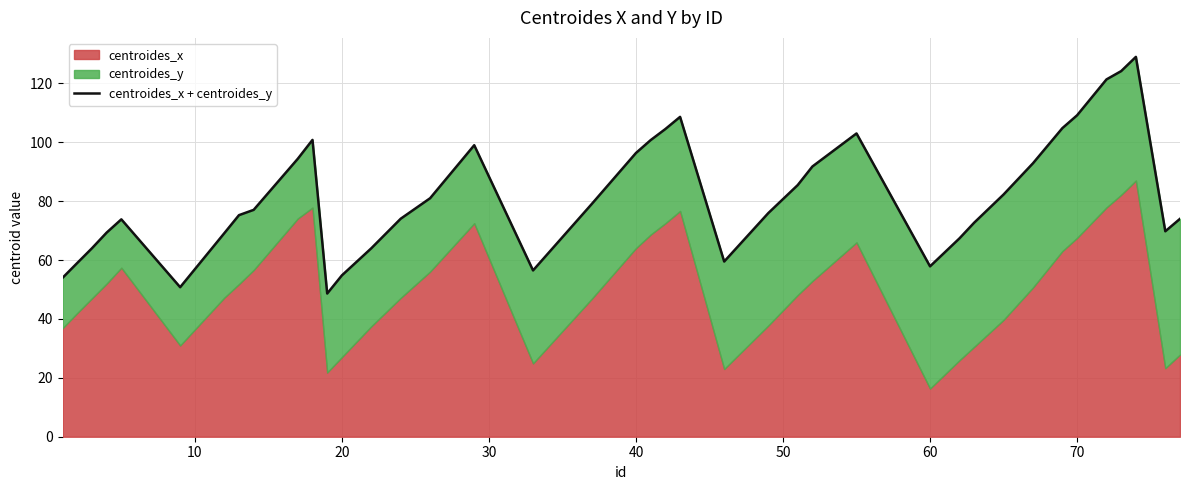

Between 30 and 70, which is larger?

70